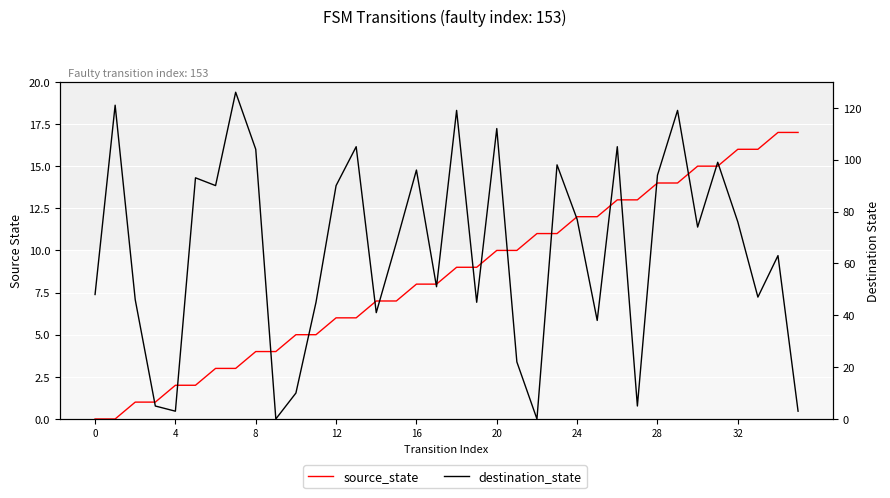

True or false: destination_state and source_state intersect in this chart.

True